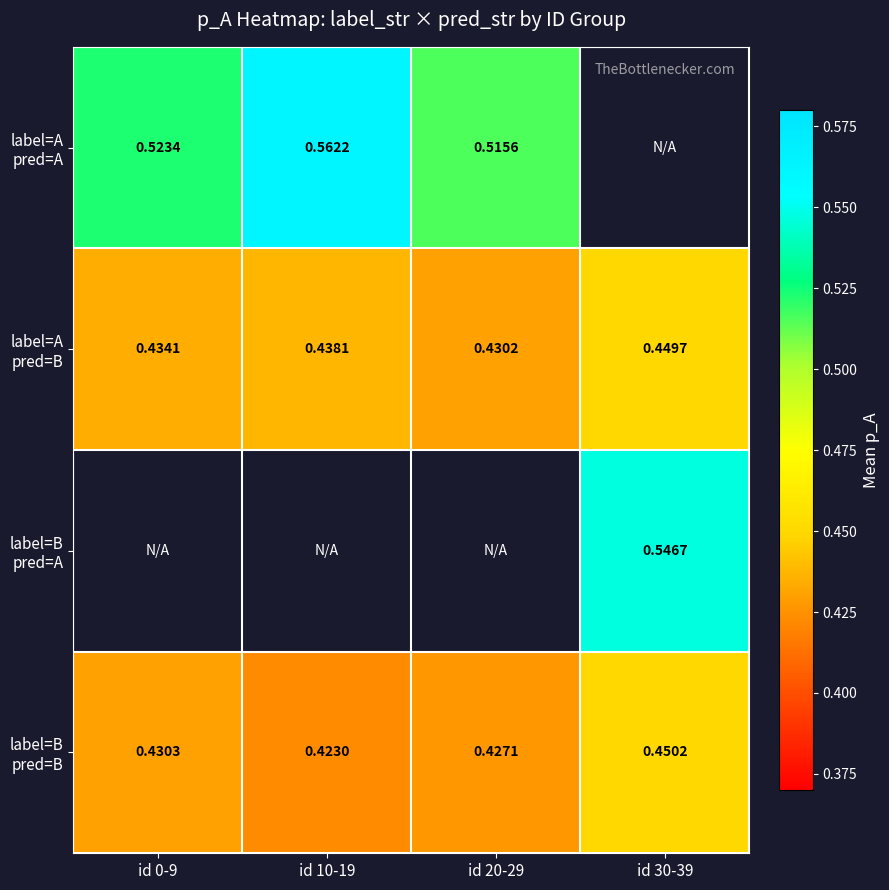

Which category has the highest value in the label=A pred=B series?

id 30-39